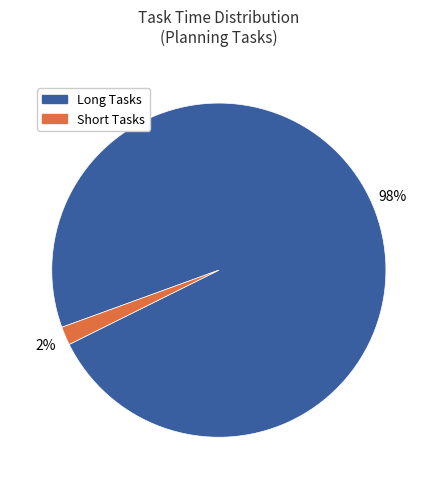

To the nearest percent, what is the difference between the largest and smallest slice percentages?

96%